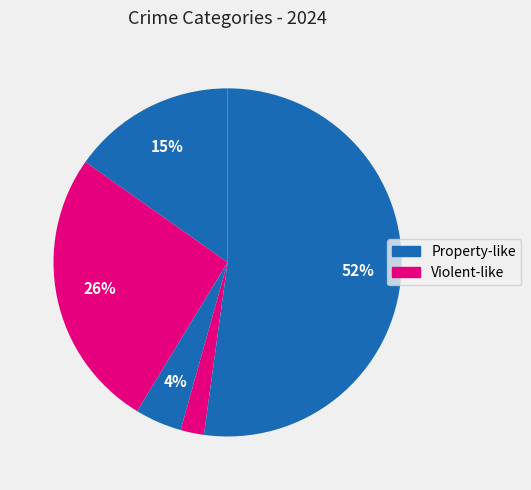

Is there a majority slice in this chart?

Yes